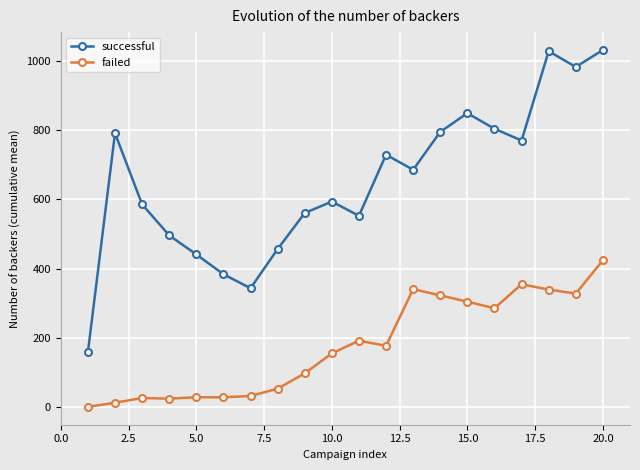

What is the sum of all failed values?

3518.9